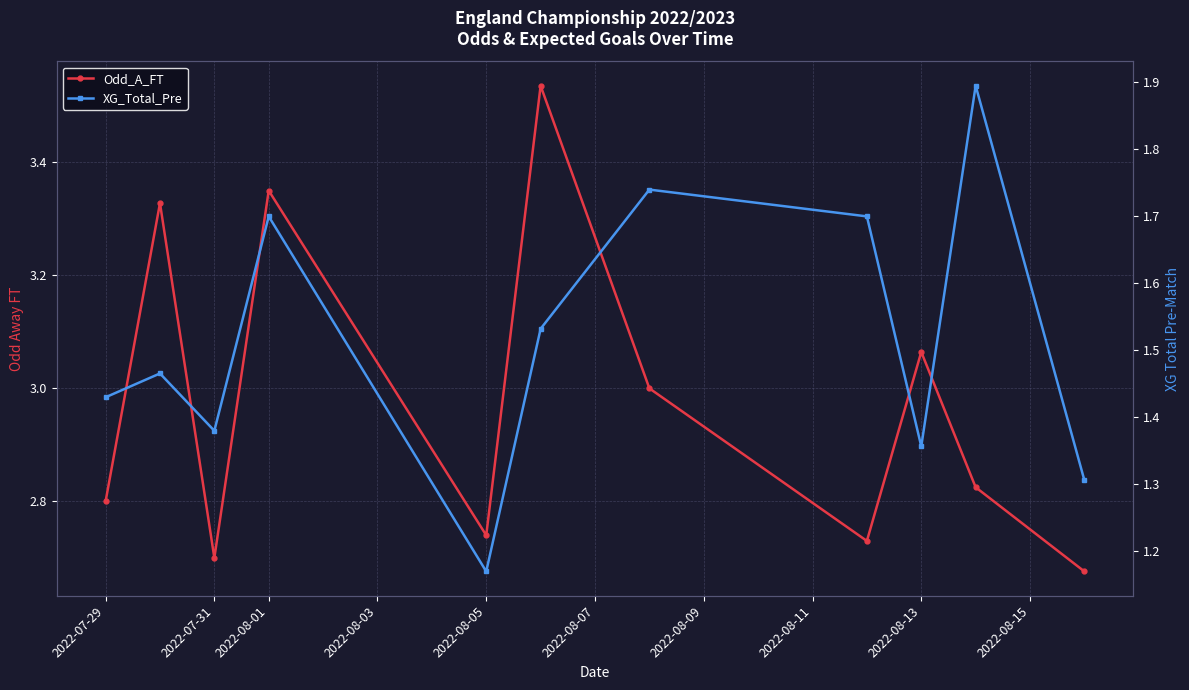

How many lines are shown in the chart?

2